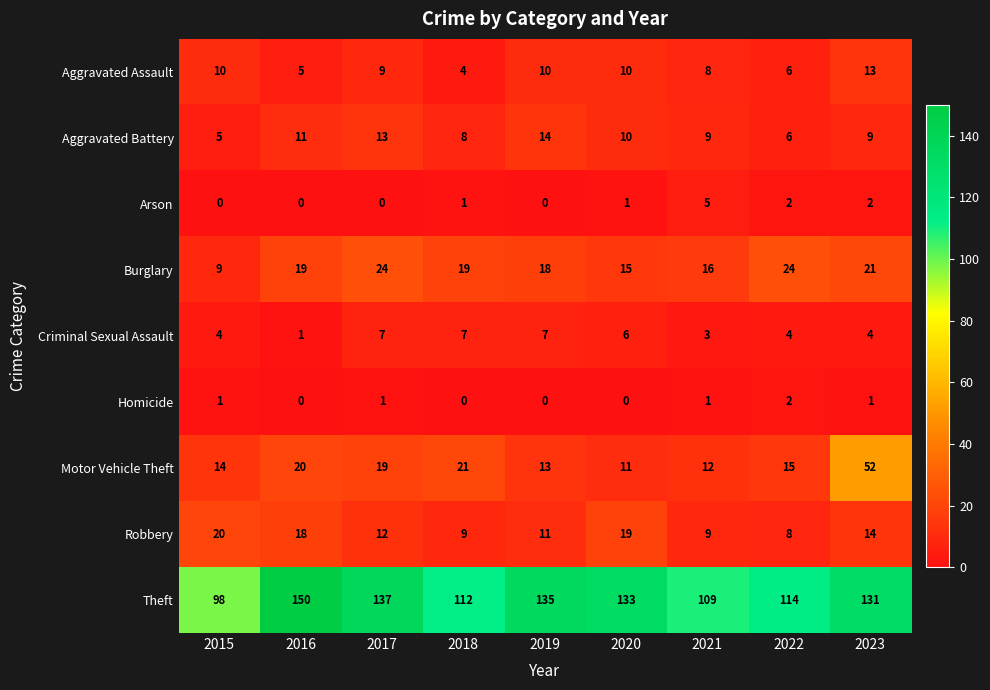

List the series in order of their peak value, lowest first.

Homicide, Arson, Criminal Sexual Assault, Aggravated Assault, Aggravated Battery, Robbery, Burglary, Motor Vehicle Theft, Theft